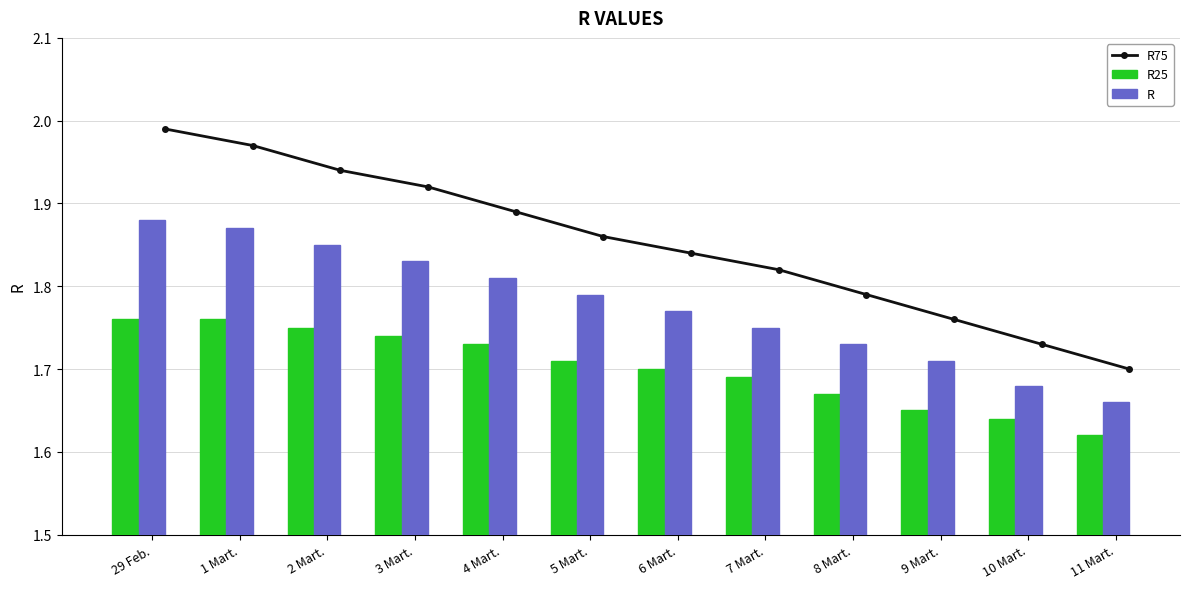

Rank the series by their maximum value, from lowest to highest.

R25, R, R75